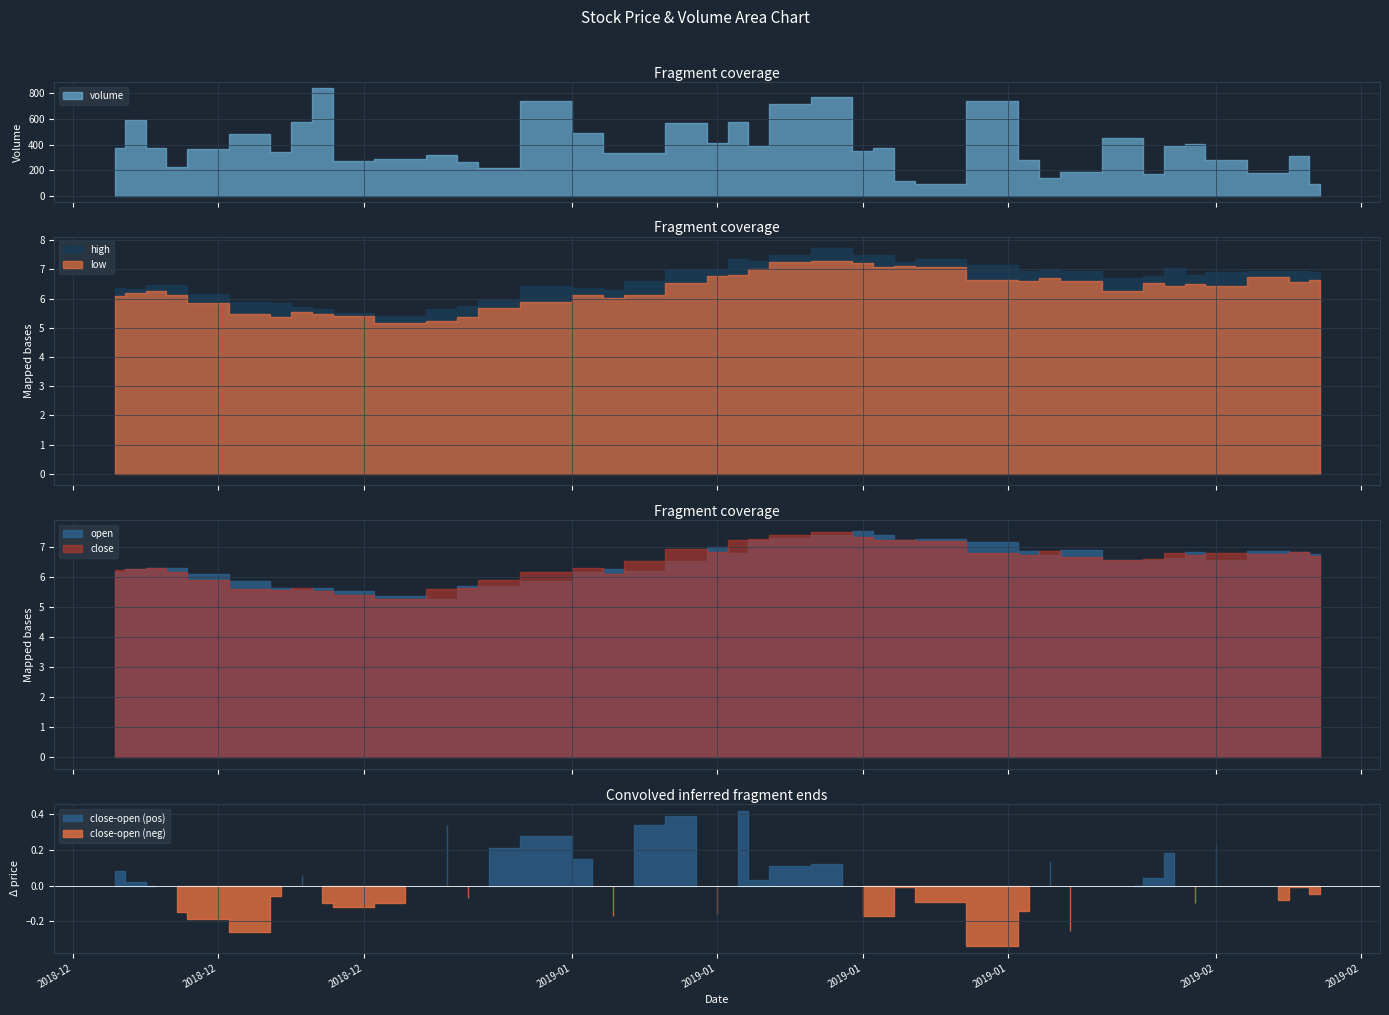

How many interior local valleys does the high series have?

8